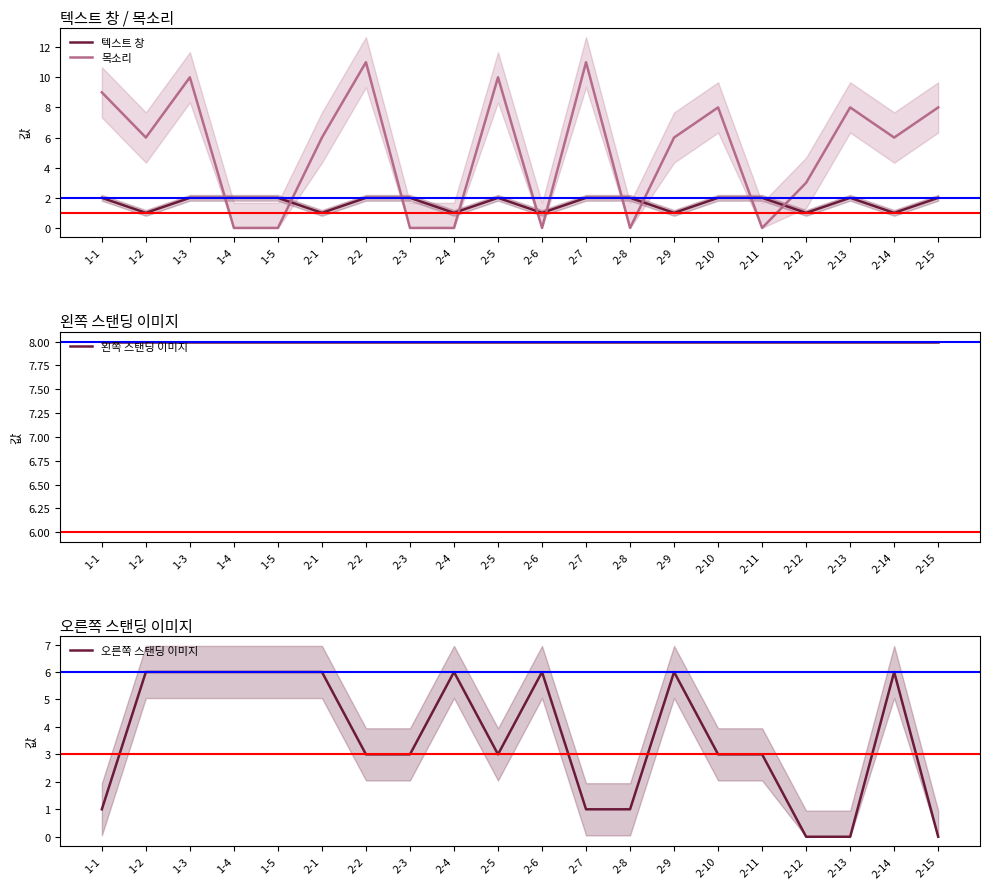

What are all the series names shown in the legend?

텍스트 창, 목소리, 왼쪽 스탠딩 이미지, 오른쪽 스탠딩 이미지